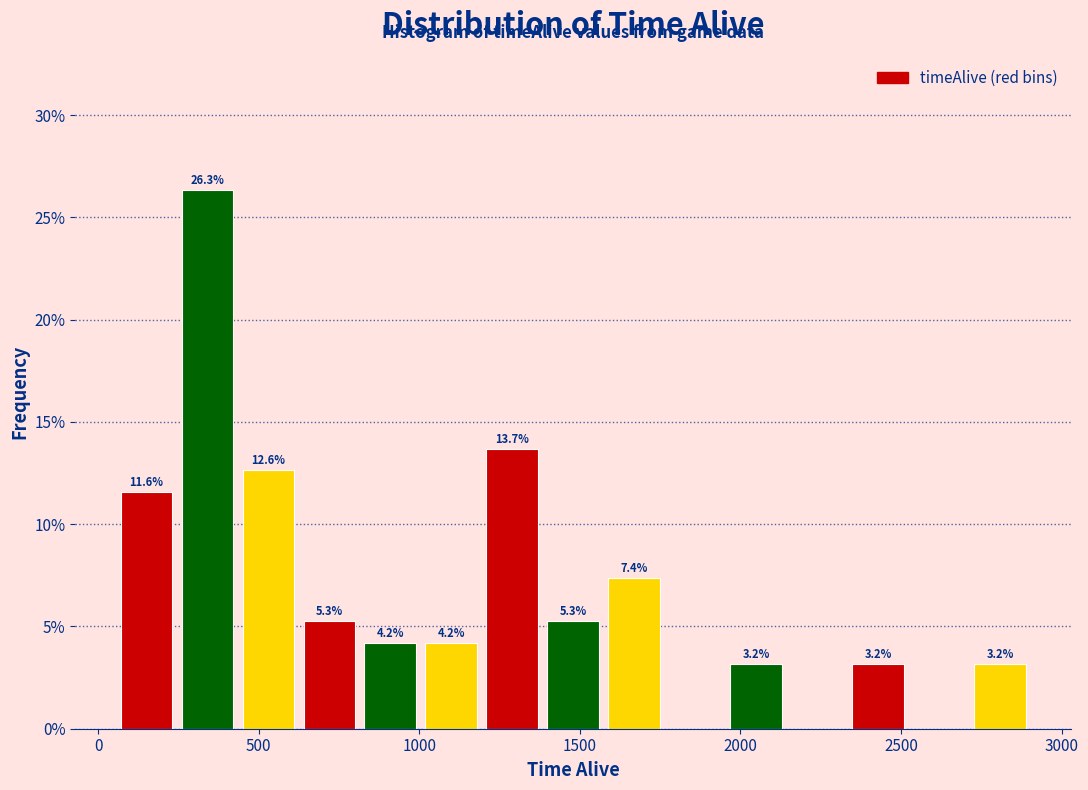

Around what value on the x-axis is the tallest bar? Give the approximate position of its centre, as read against the axis.

350